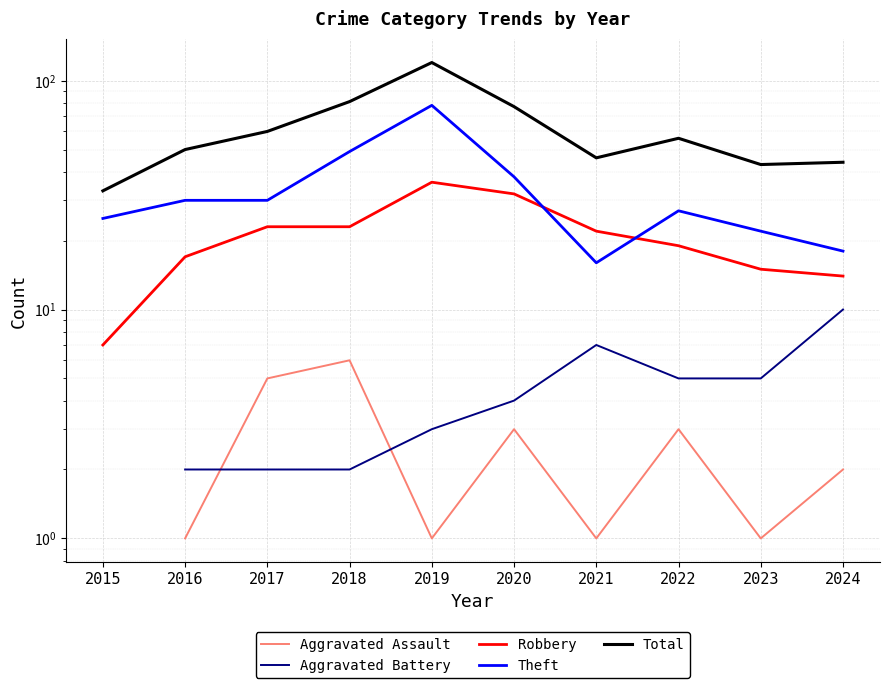

True or false: Aggravated Assault and Theft cross at least once.

False